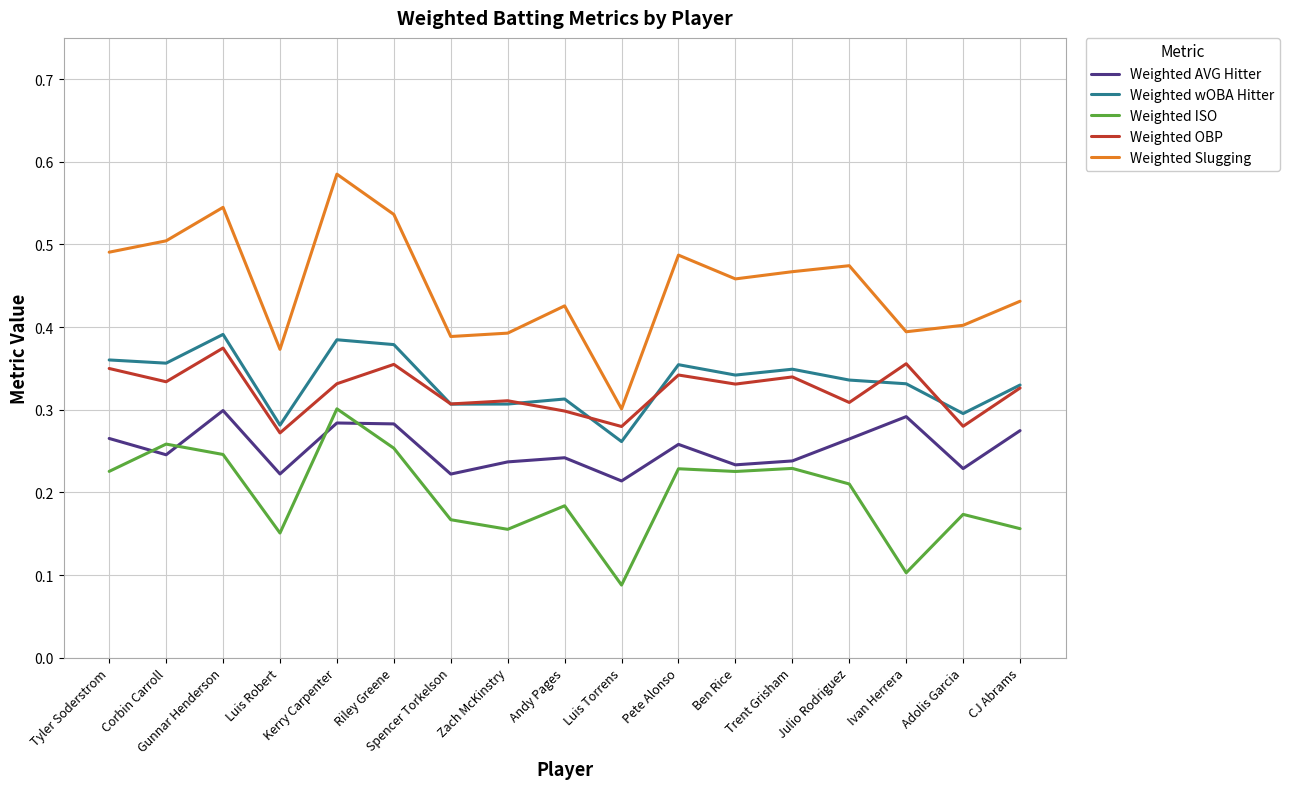

At how many categories does at least one series exceed 0?

17